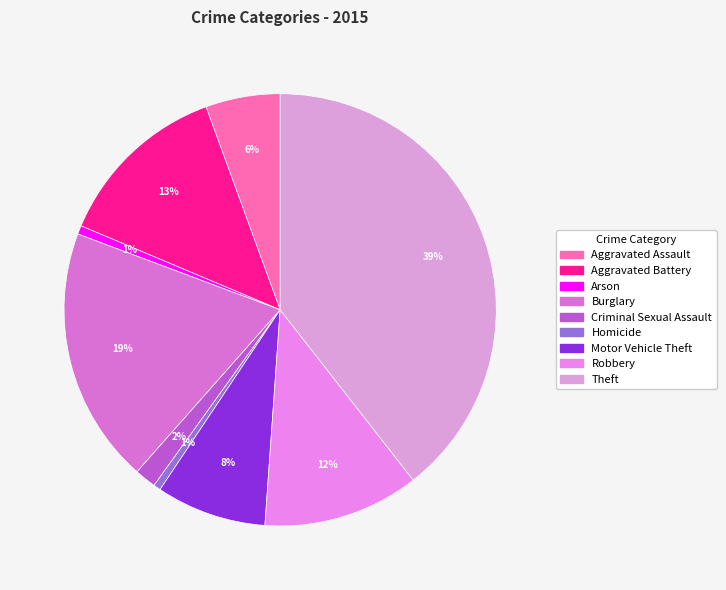

What percentage is NOT represented by Criminal Sexual Assault?

98.4%